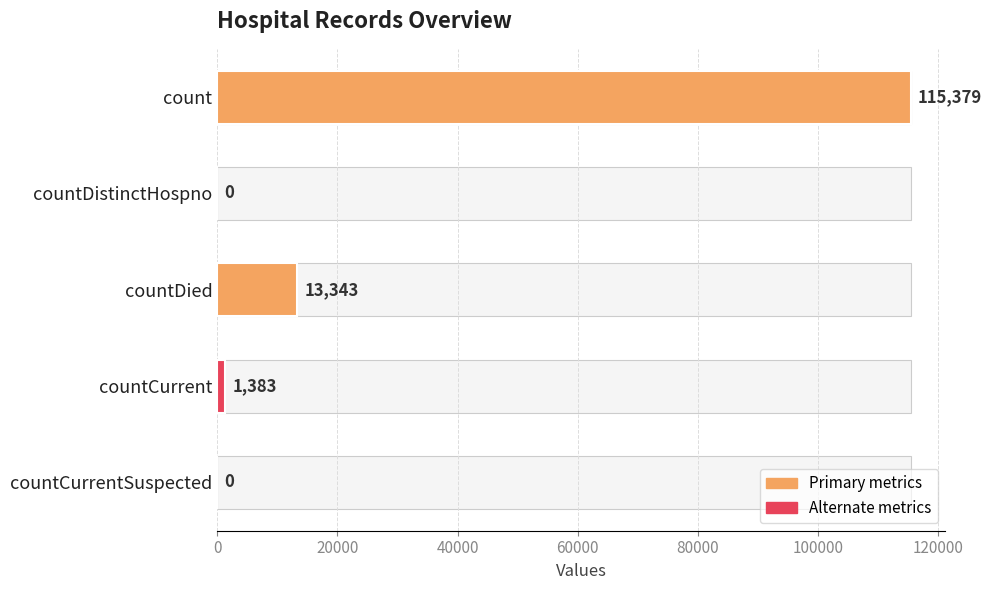

What is the average value?

26021